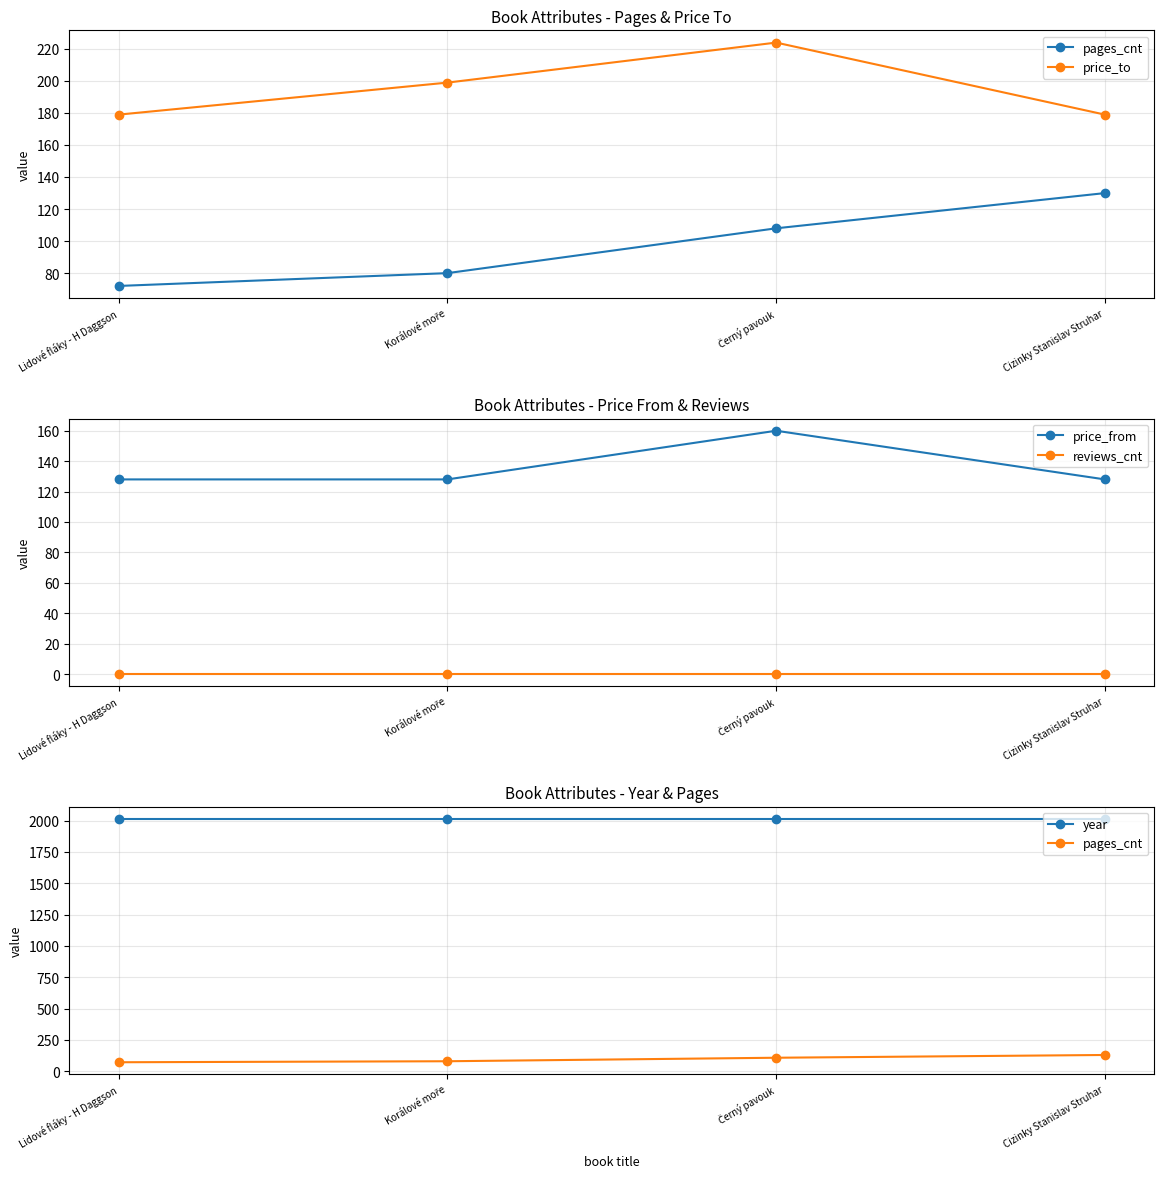

True or false: reviews_cnt and pages_cnt cross at least once.

False